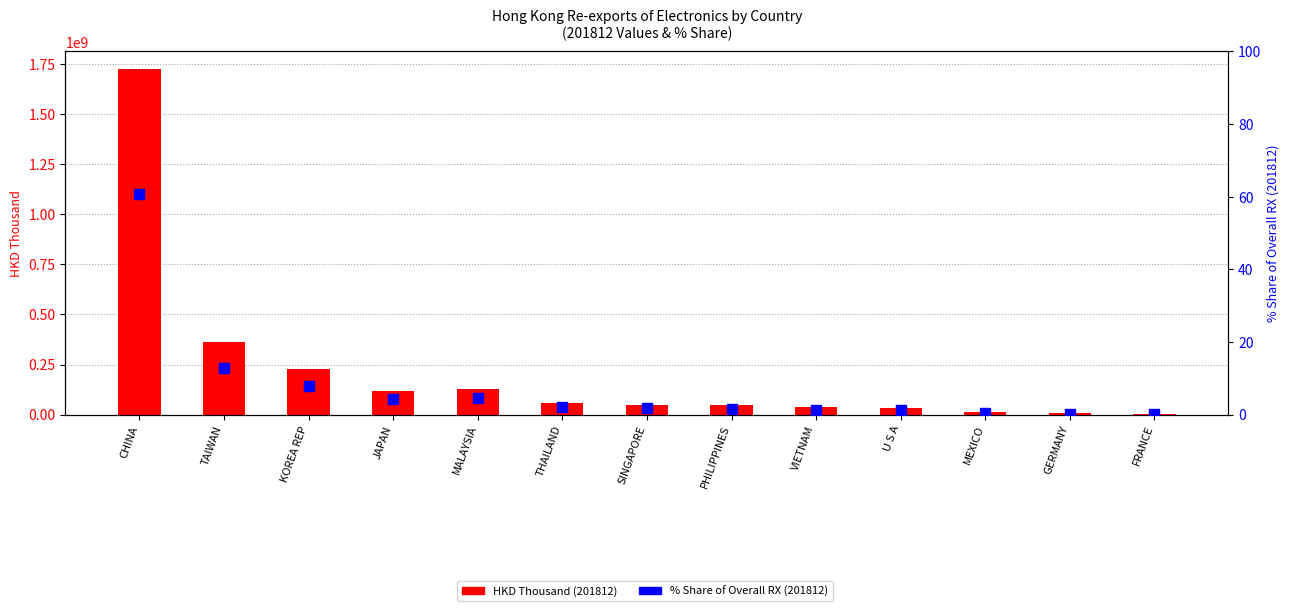

Which series reaches the maximum Y coordinate?

HKD Thousand (201812)